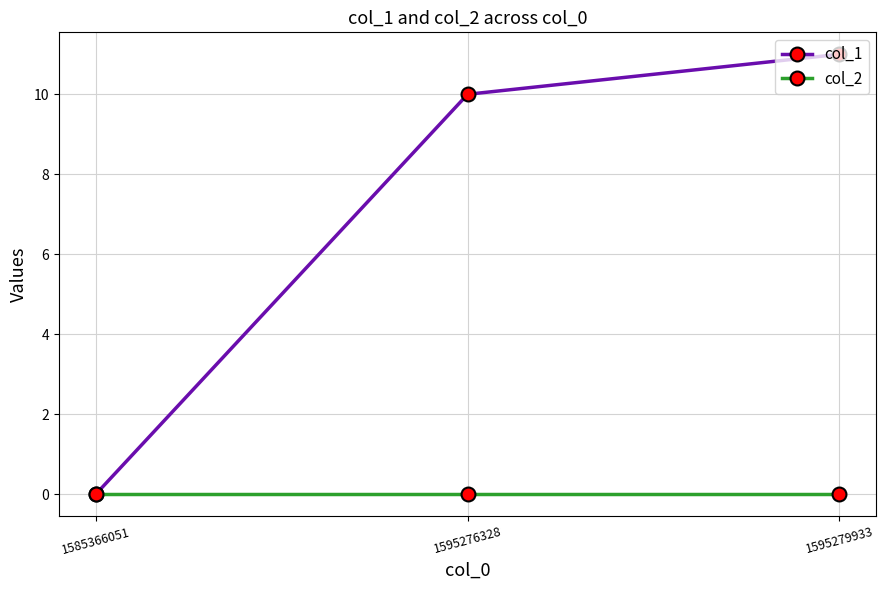

What is the difference between the maximum and minimum values in the col_1 series?

11